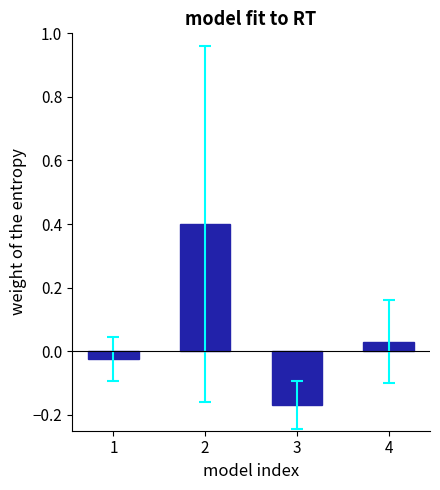

What is the sum of the values at 2 and 4?

0.4